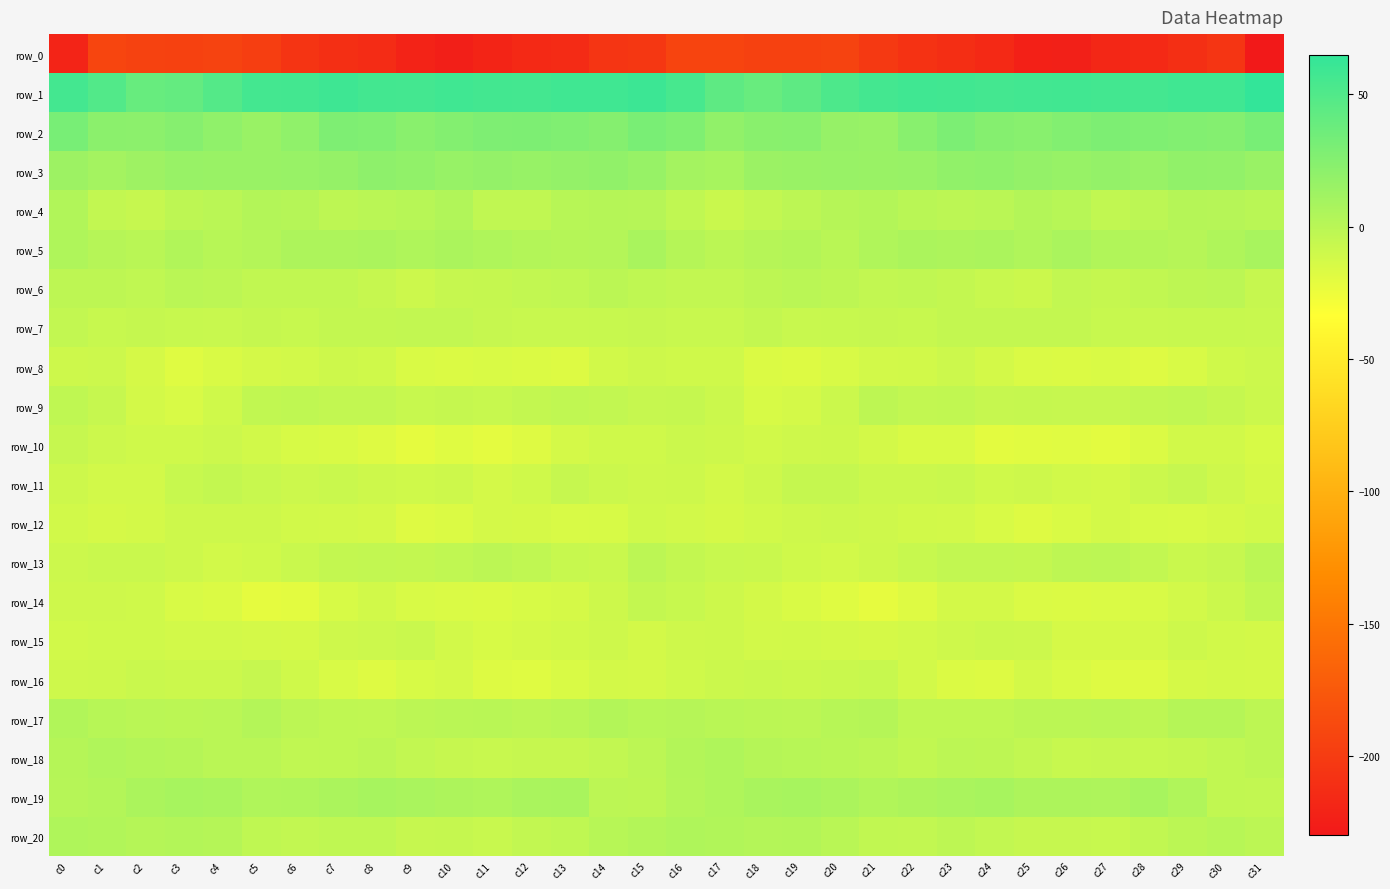

What is the sum of all row_11 values?

-299.7